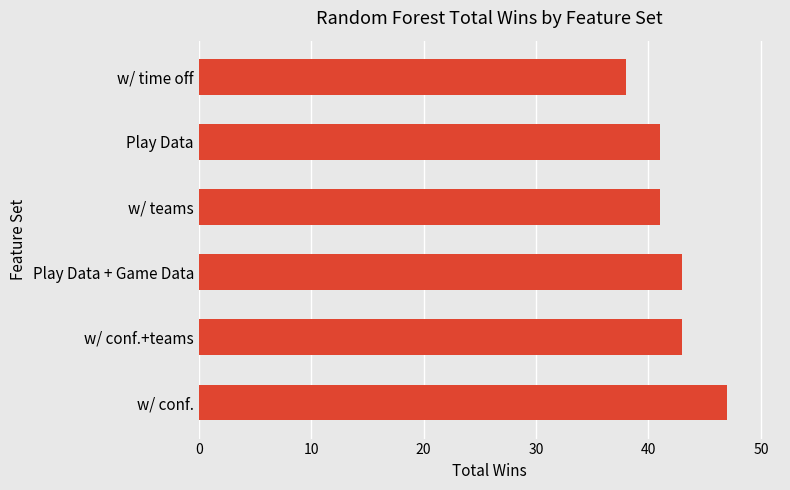

What is the difference between the second highest and second lowest values?

2